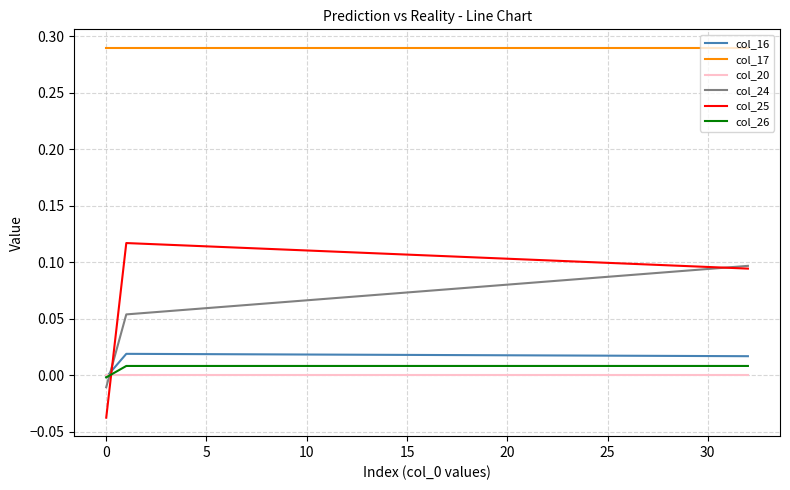

Which series ends up on top after the final intersection of col_26 and col_24?

col_24